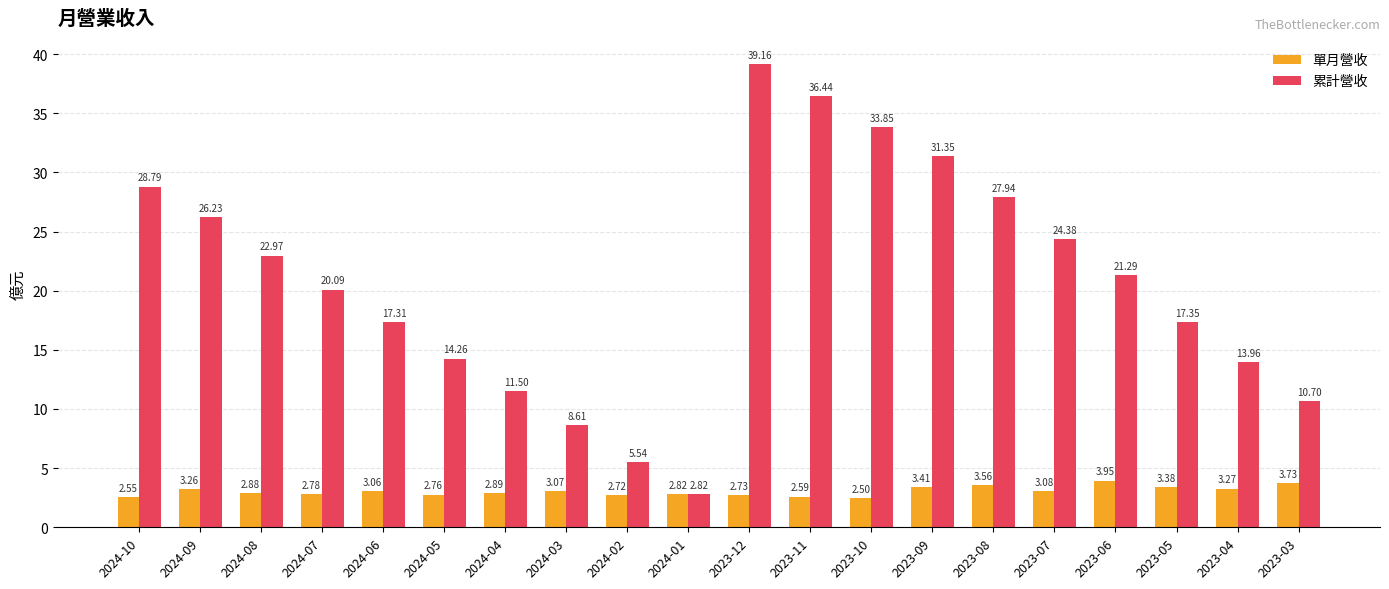

What is the difference between the second highest and minimum values in the 單月營收 series?

1.2